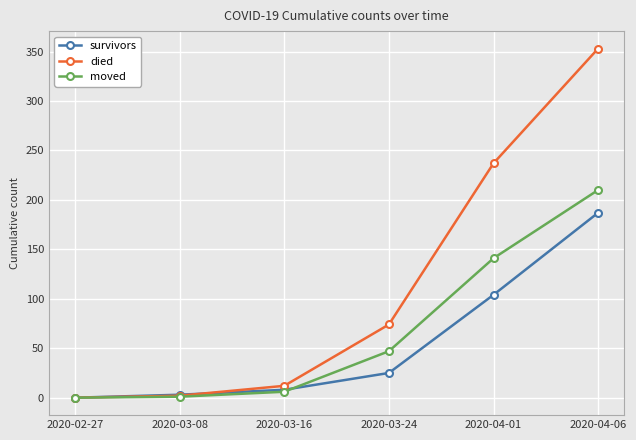

What is the spread (max minus min) of values at 2020-04-06?

166